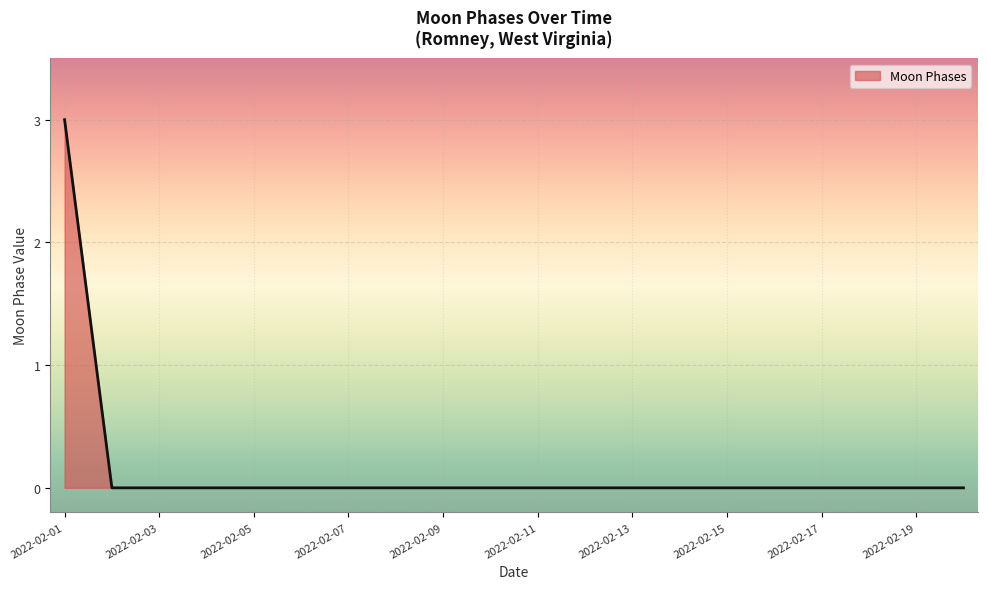

What is the difference between the maximum and minimum values?

3